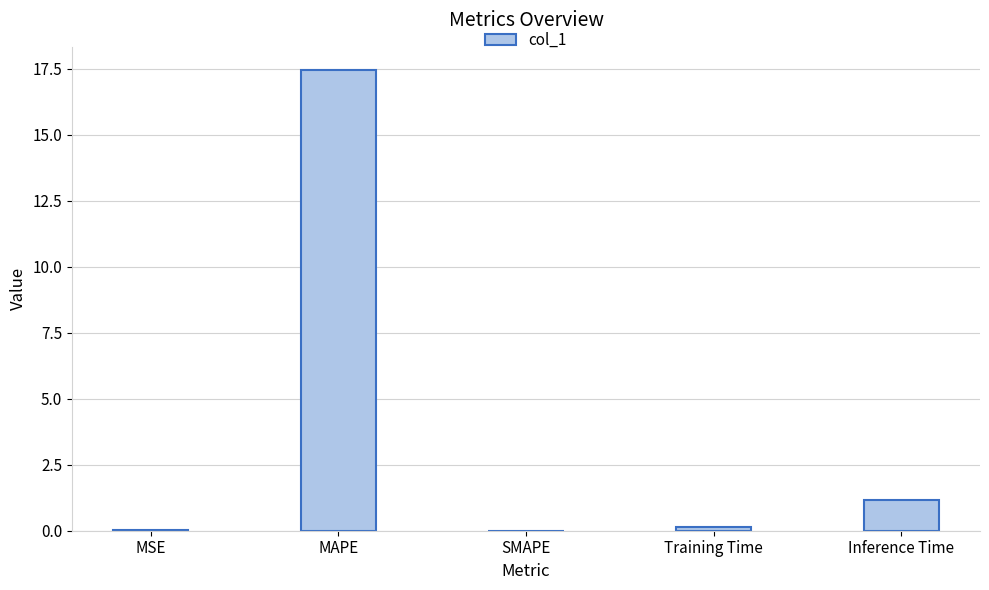

What is the sum of all values?

18.8